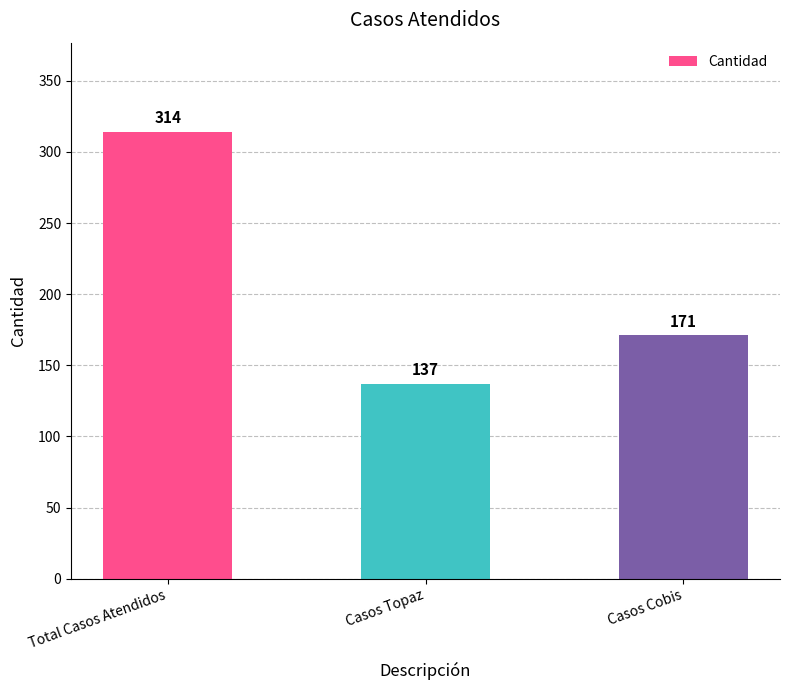

Does the chart contain any negative values?

No